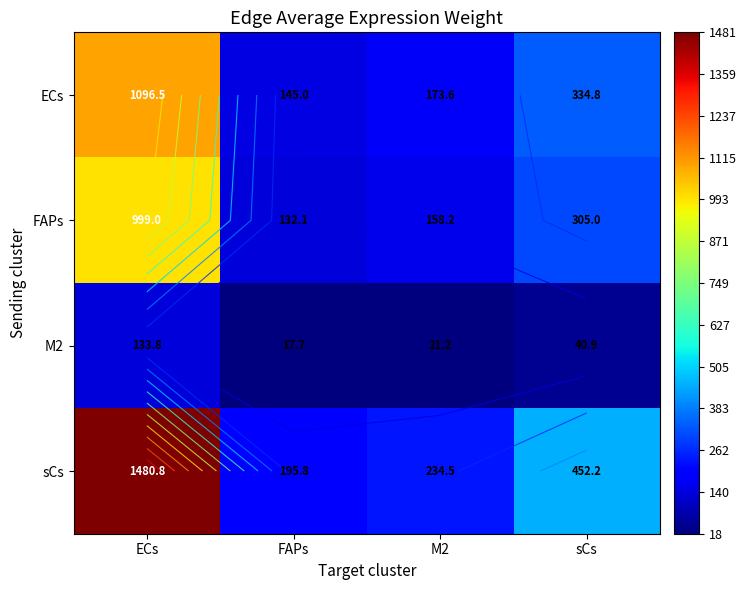

Is the value of sCs at M2 greater than the value of ECs at FAPs?

Yes